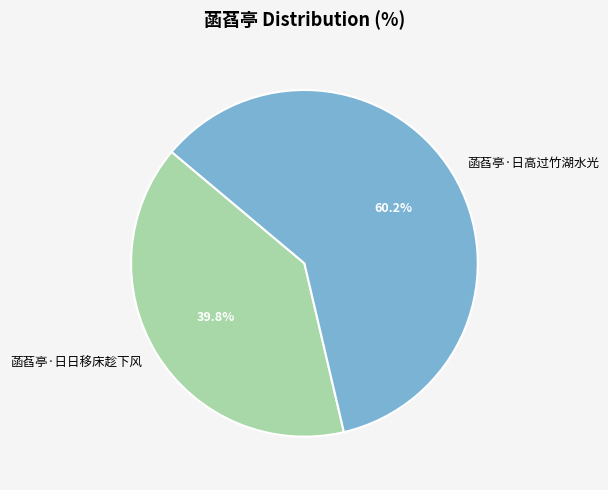

Which category has the biggest portion of the pie?

菡萏亭·日高过竹湖水光